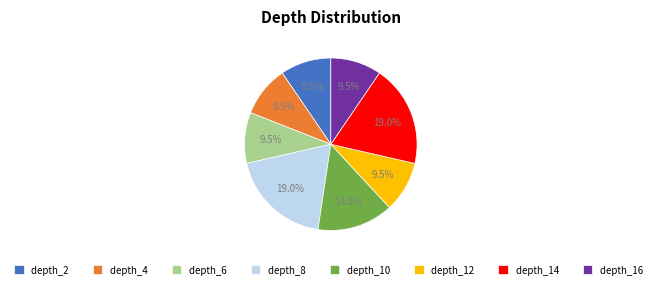

How many segments does this pie chart have?

8